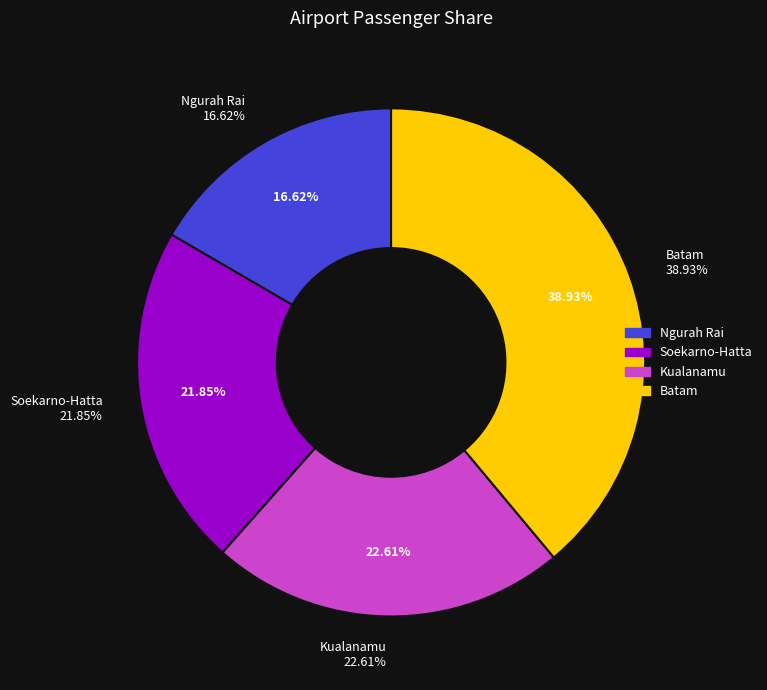

Is Batam the majority of the pie?

No